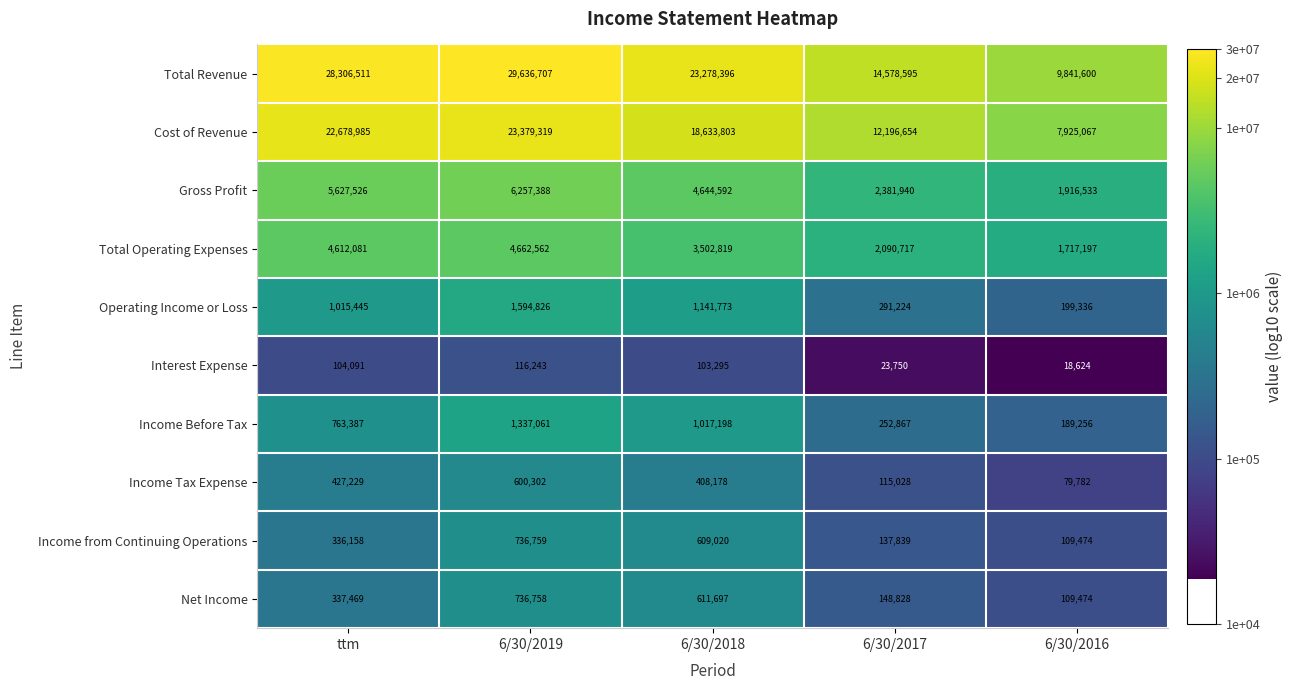

The Gross Profit series shows 6257388 at 6/30/2019. True or false?

True